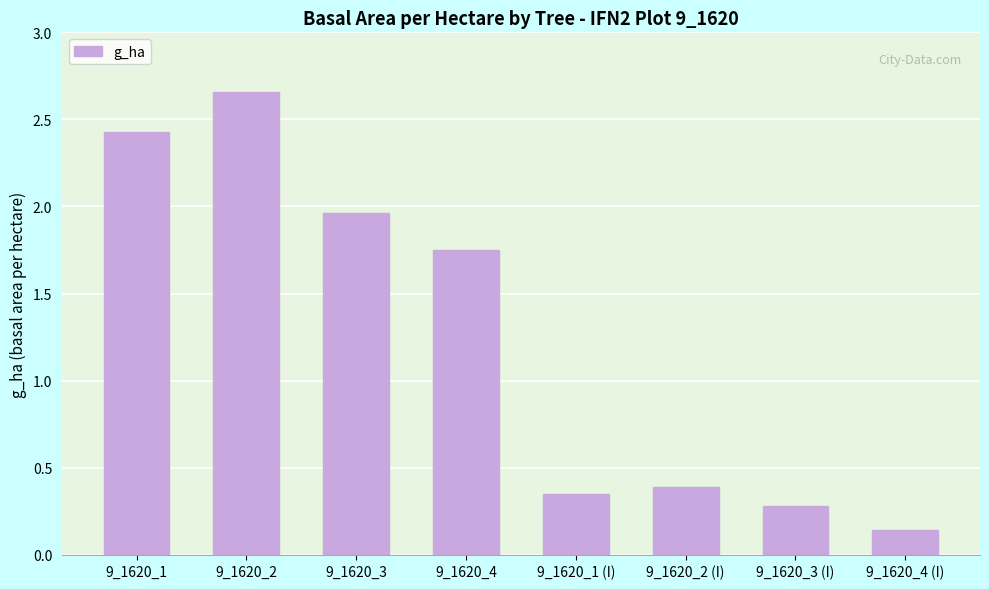

Are the bars horizontal?

No